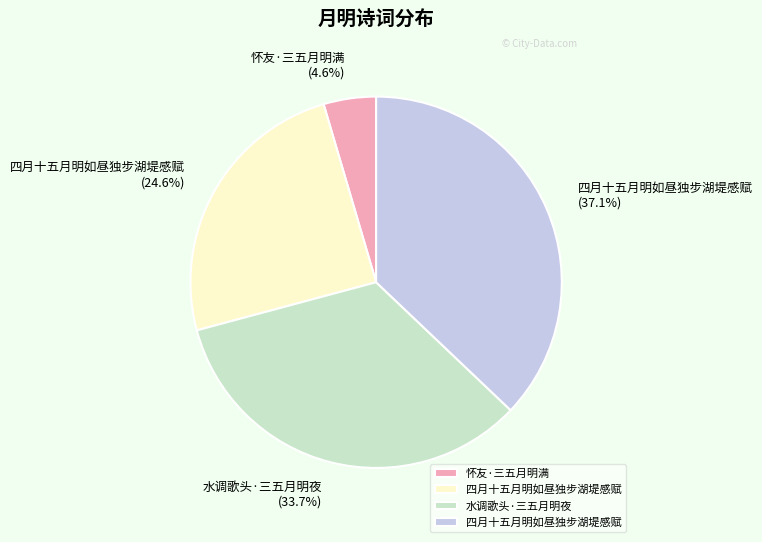

Is there a majority slice in this chart?

No